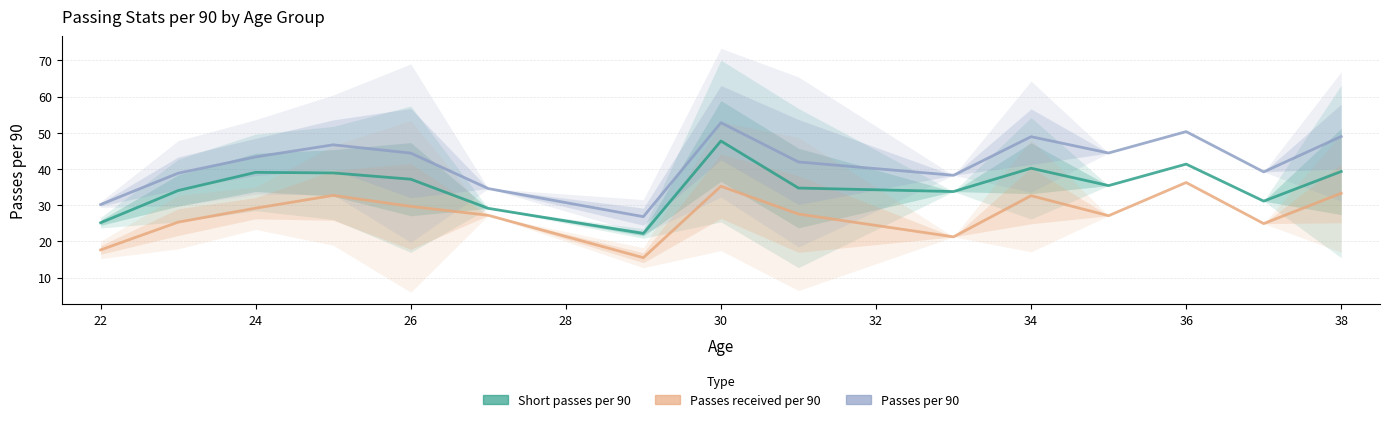

What is the value of the Short passes per 90 point at the 5th from the left?

37.2